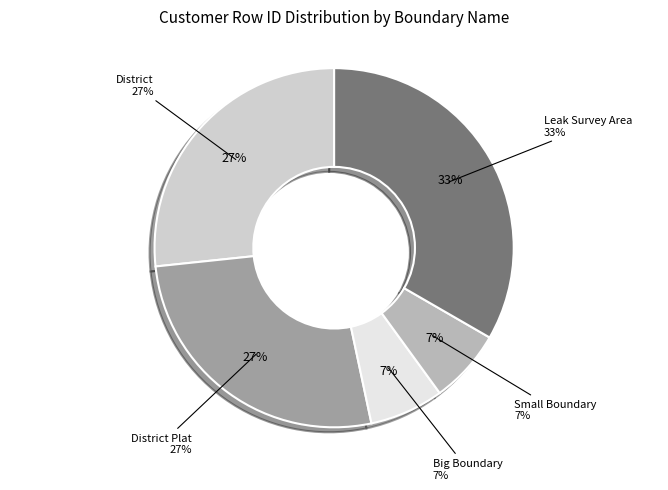

How much of the chart is everything except District Plat?

73.3%